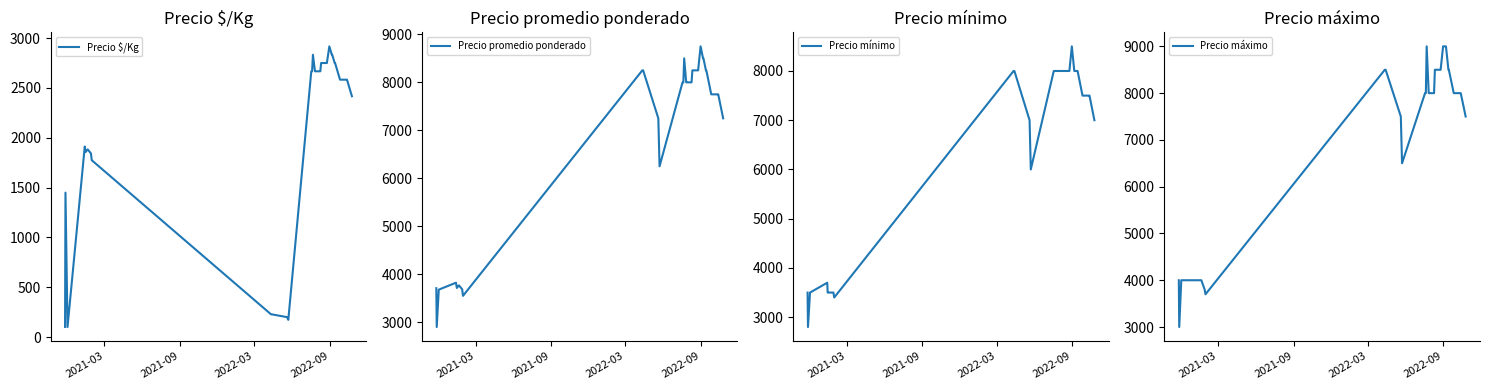

True or false: Precio mínimo and Precio máximo intersect in this chart.

False